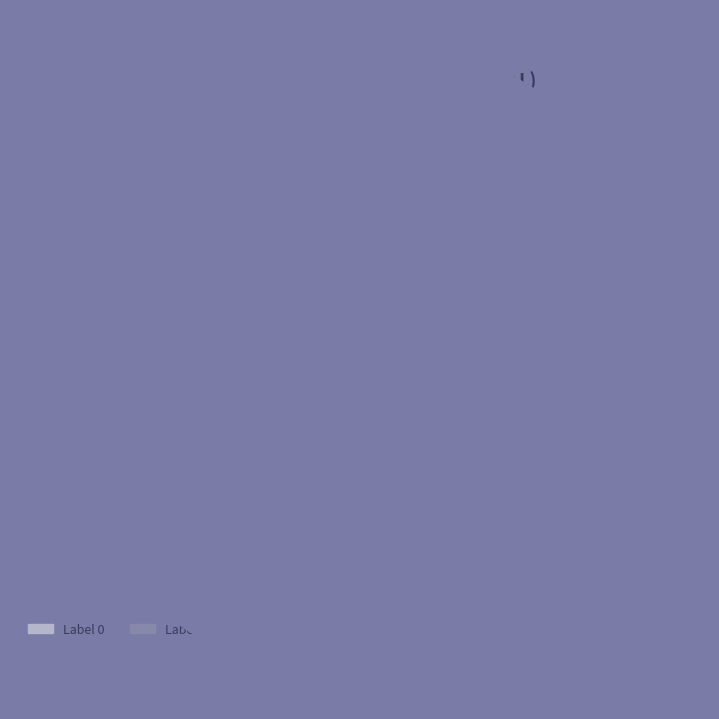

Does any single category account for the majority?

No